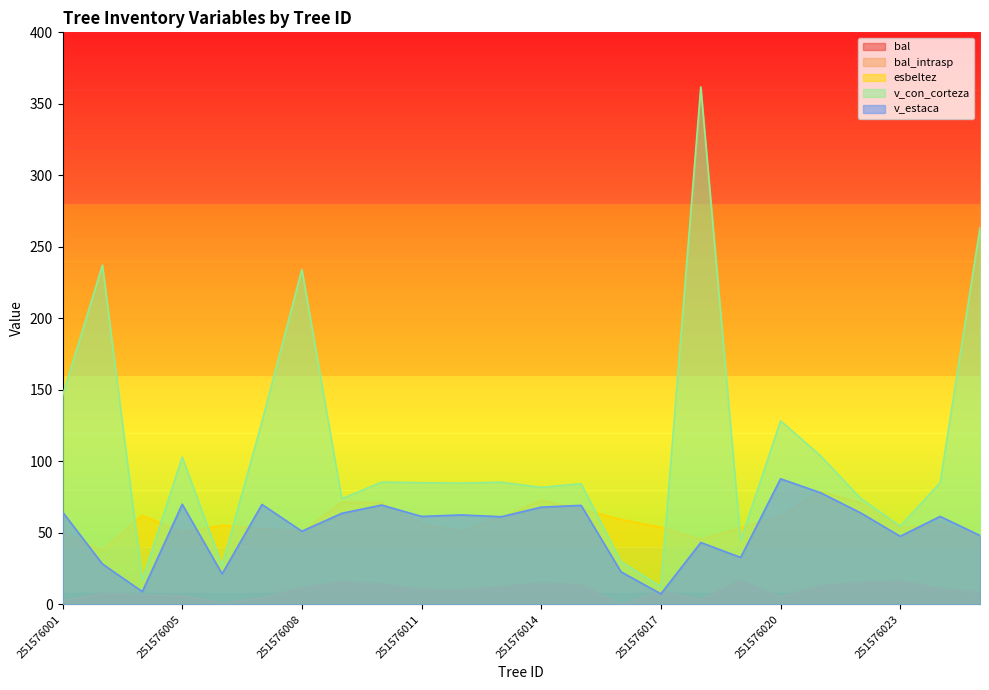

What are all the series names shown in the legend?

bal, bal_intrasp, esbeltez, v_con_corteza, v_estaca